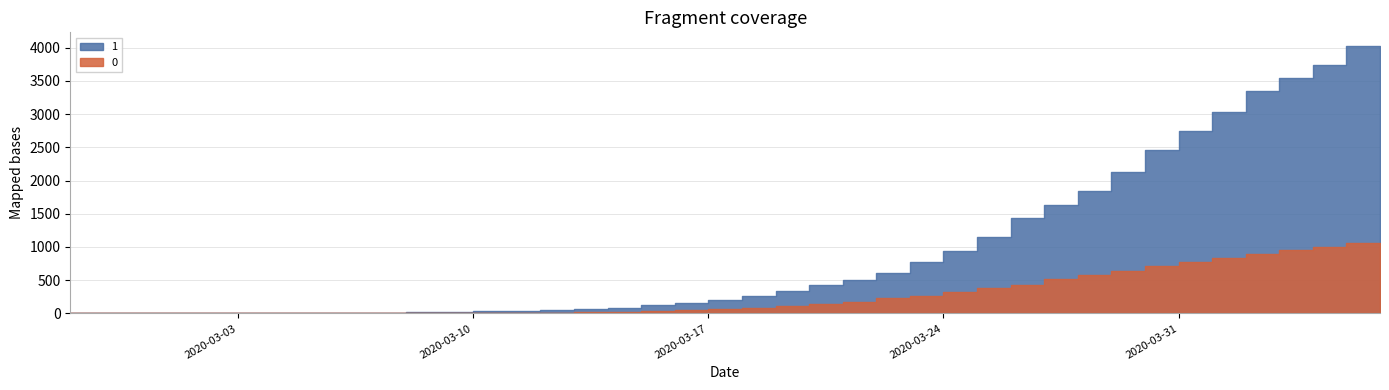

True or false: 0 has more than 0 points higher than both neighbors.

False